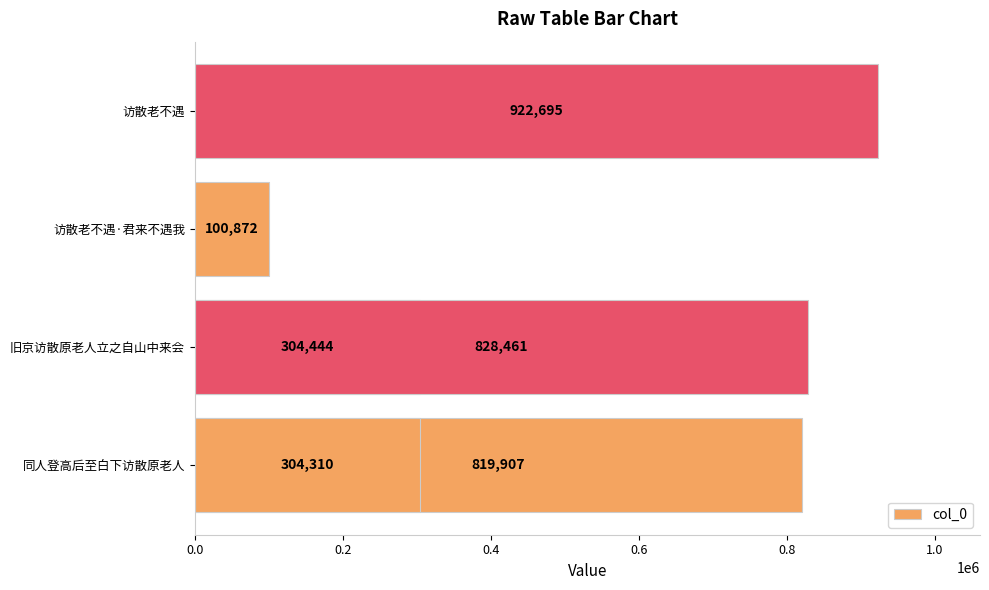

Reading left to right, list all the values displayed in this chart.

819907	304444	100872	922695	304310	828461